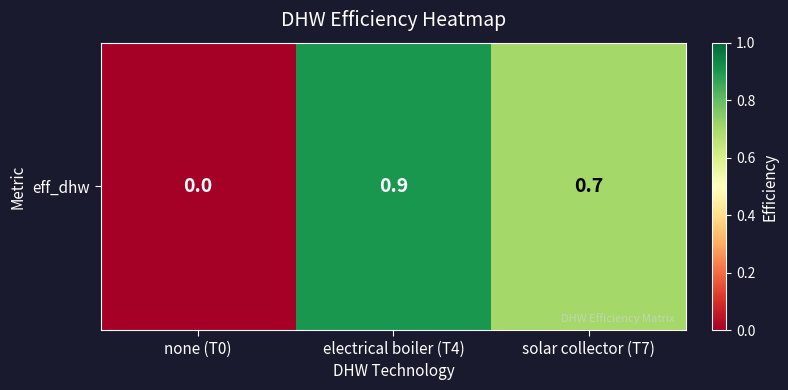

What is the change in value from electrical boiler (T4) to solar collector (T7)?

-0.2